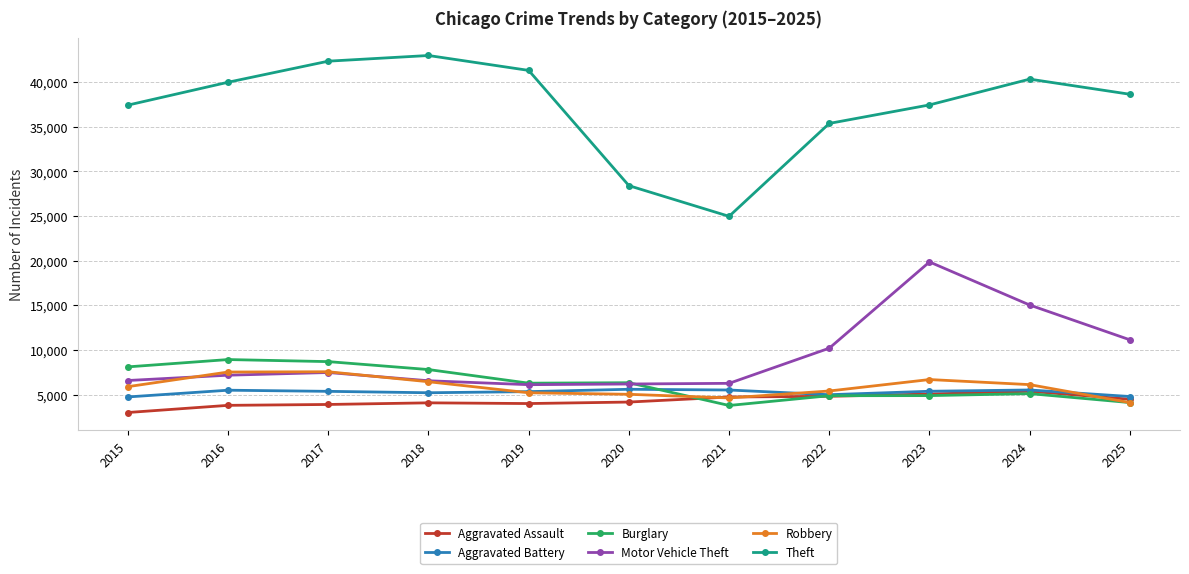

At how many categories does at least one series exceed 17748?

11